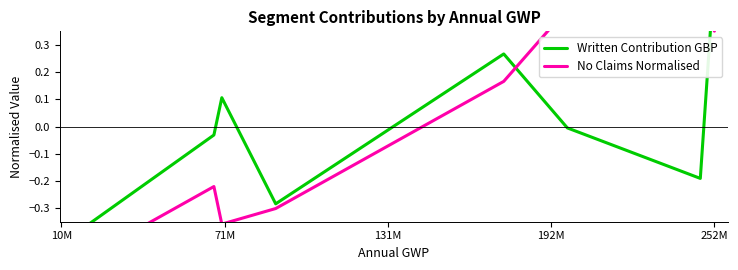

In No Claims Normalised, how many points are higher than both neighbors (excluding endpoints)?

2